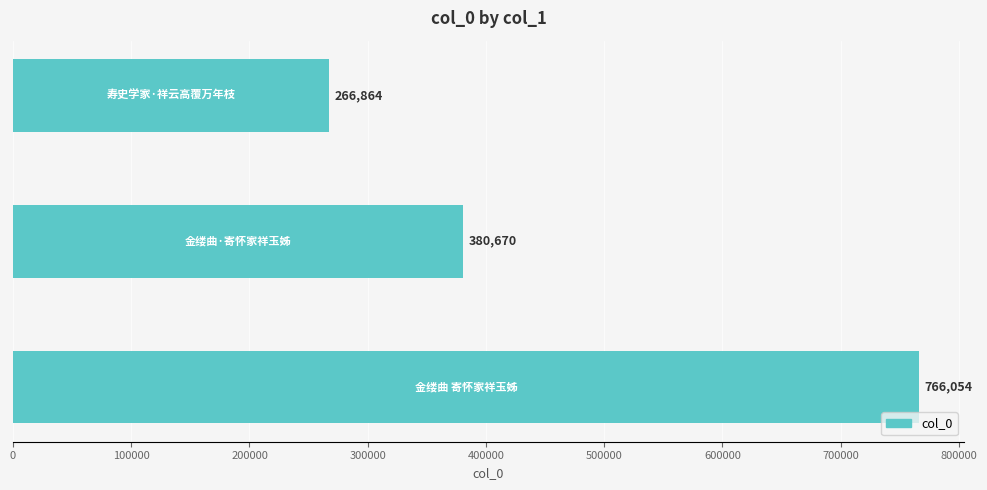

How many values are between 266864 and 766054?

3